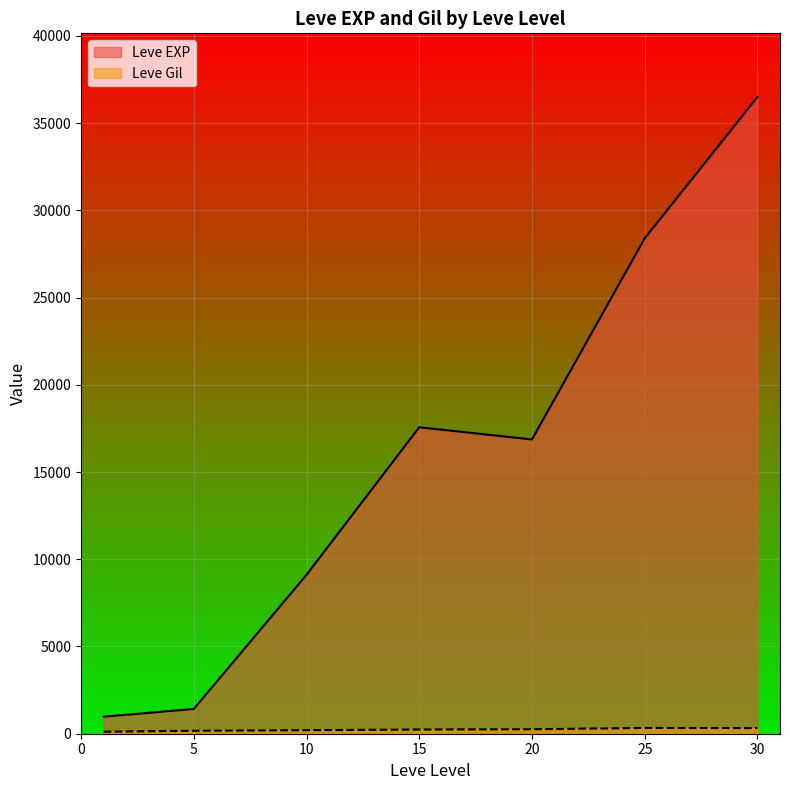

Which series changed the most between 10 and 15?

Leve EXP